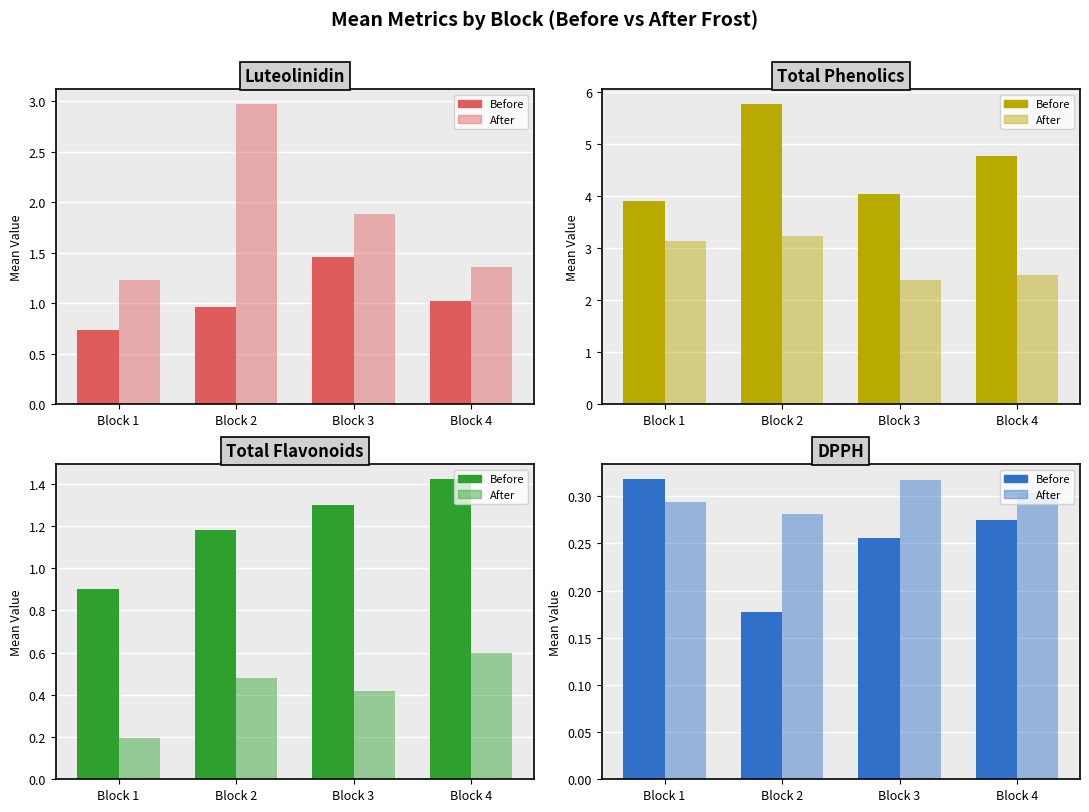

At which category does the chart reach its minimum across all series?

Block 2